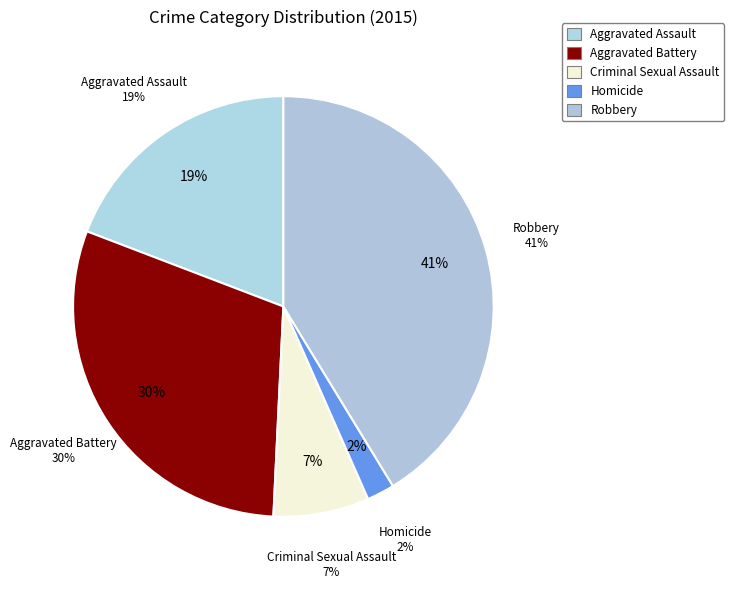

To the nearest percent, what is the difference between the largest and smallest slice percentages?

39%